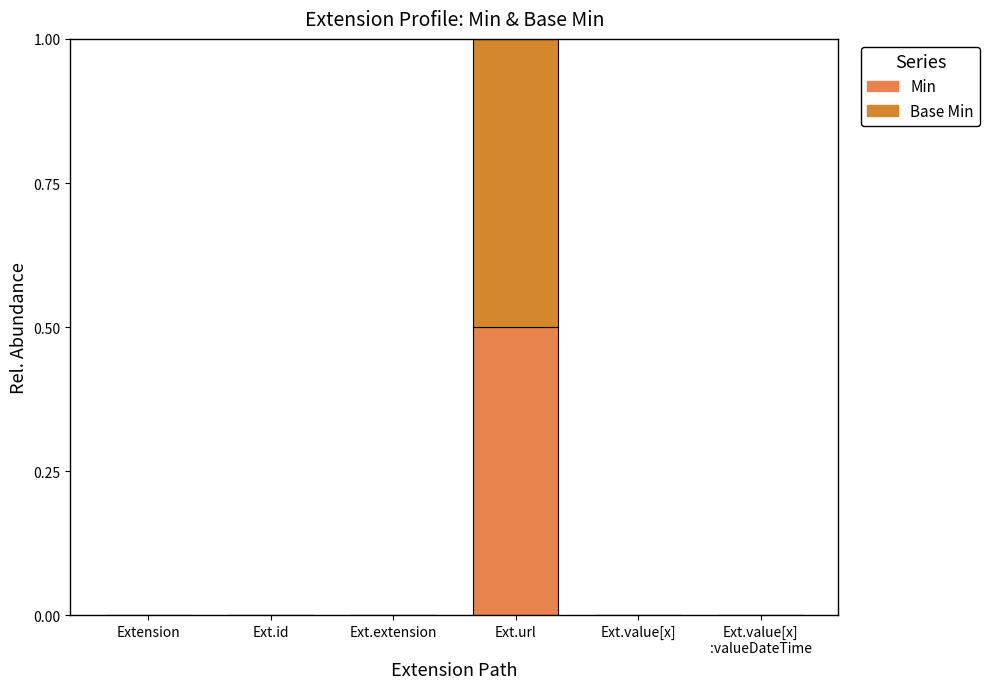

Which category has the highest value in the Min series?

Ext.url